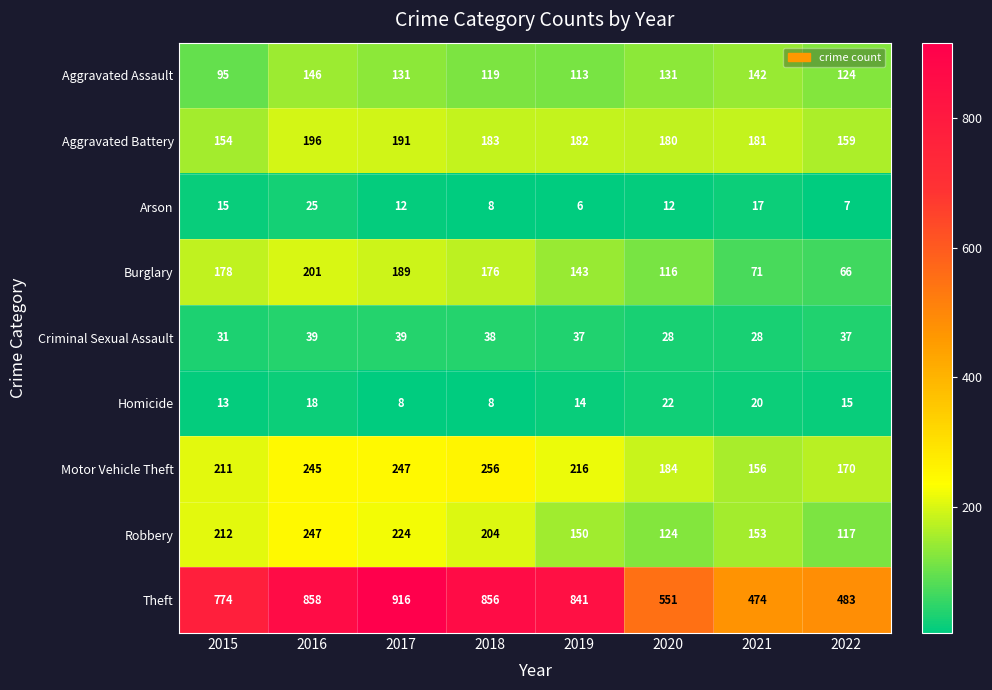

Is the value of Homicide at 2021 greater than the value of Arson at 2015?

Yes